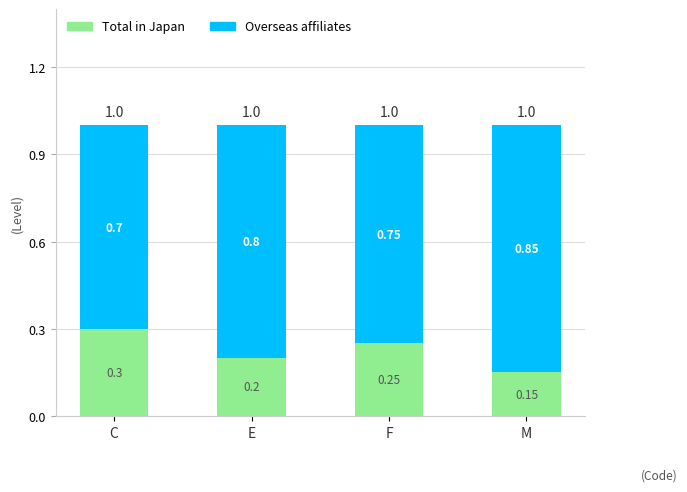

What is the total value across all series at E?

1.0